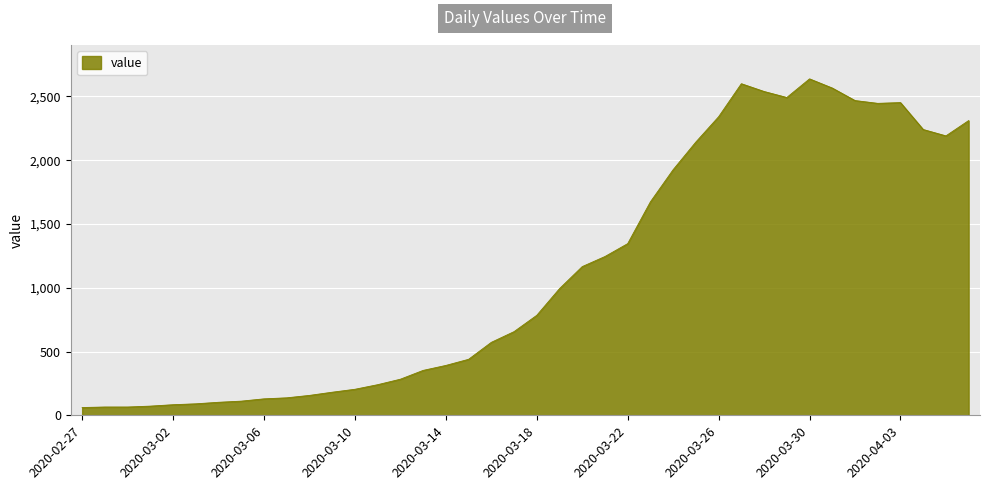

What is the smallest value displayed?

61